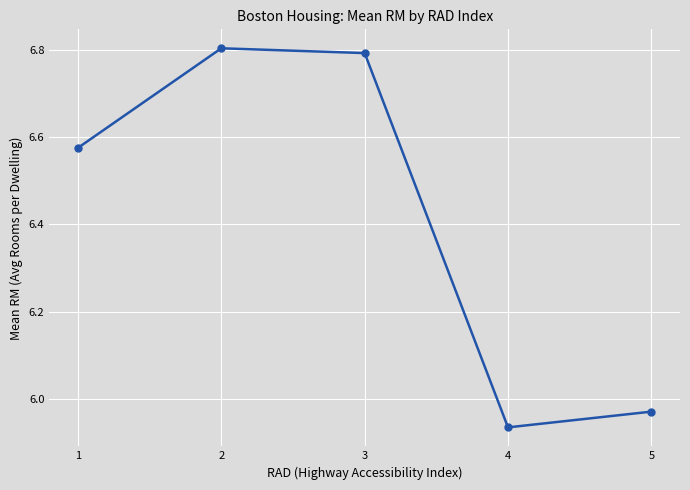

Where is the data nearest to the value 6?

5